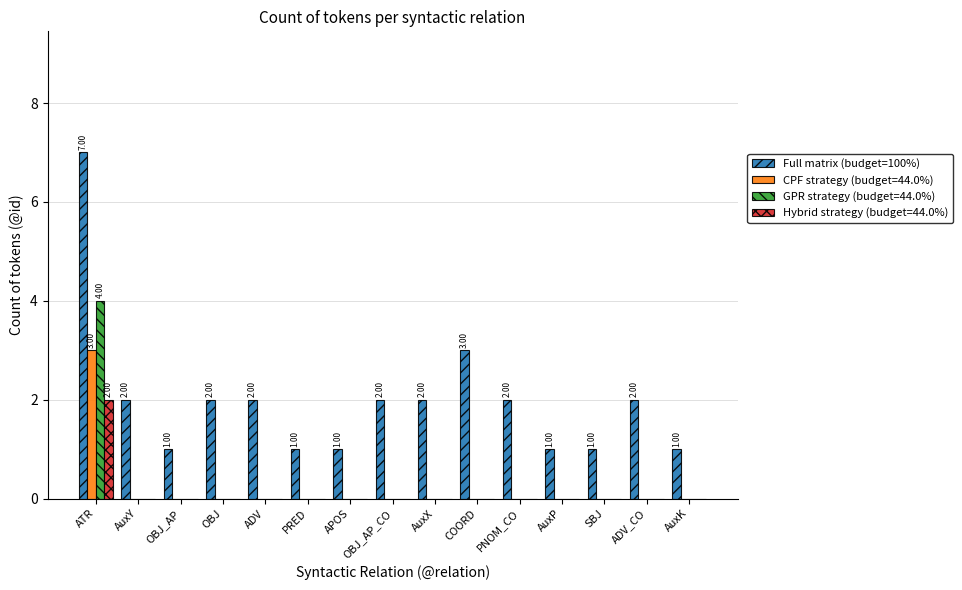

Which label corresponds to the largest value in the chart?

ATR